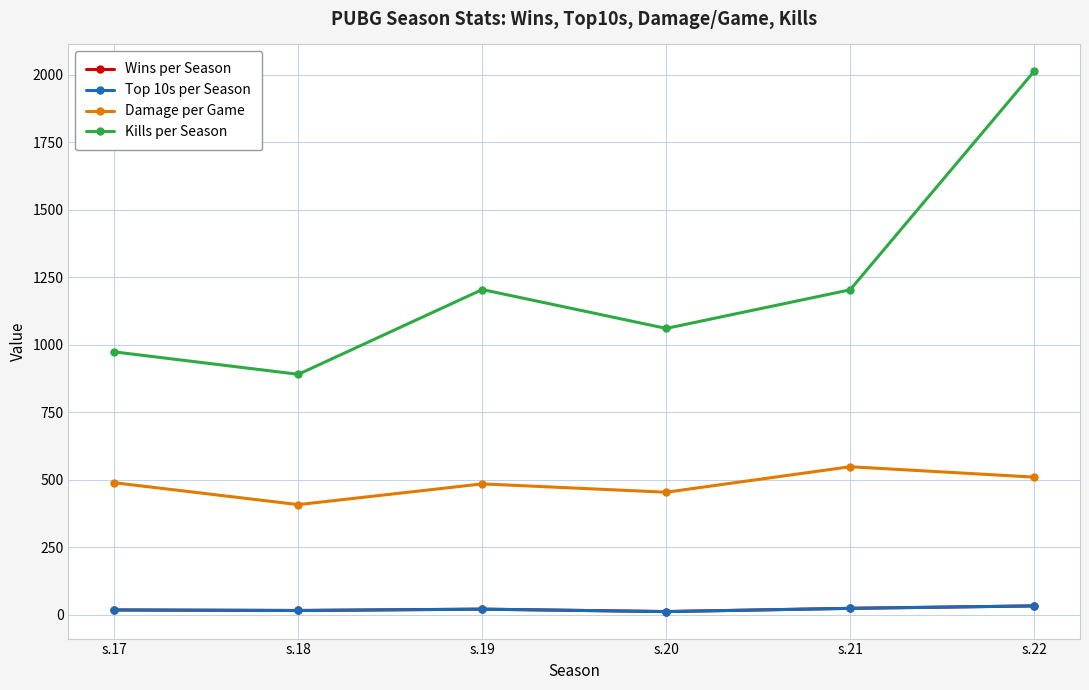

Is it true that Top 10s per Season equals 16.0 at s.18?

True